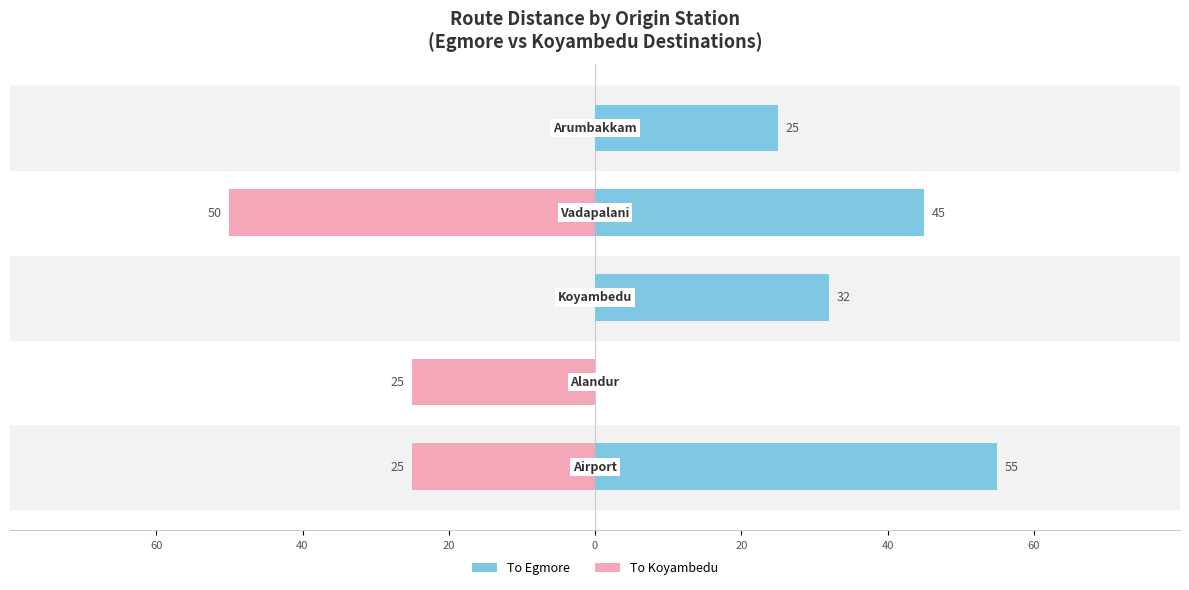

Which series changed the most between 20 and 20?

To Egmore